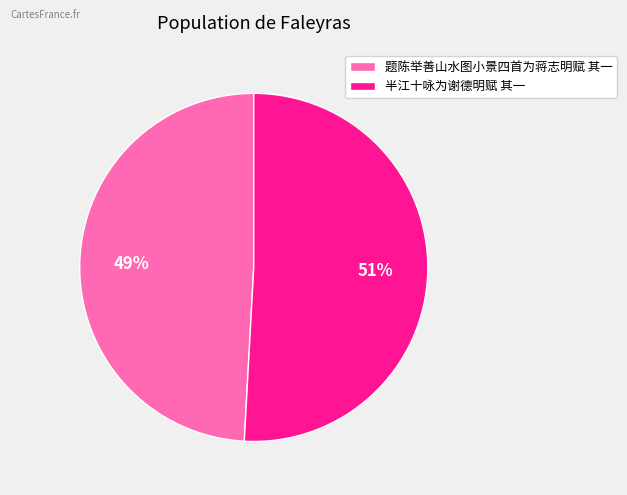

Is the sum of 题陈举善山水图小景四首为蒋志明赋 其一 and 半江十咏为谢德明赋 其一 greater than half?

Yes